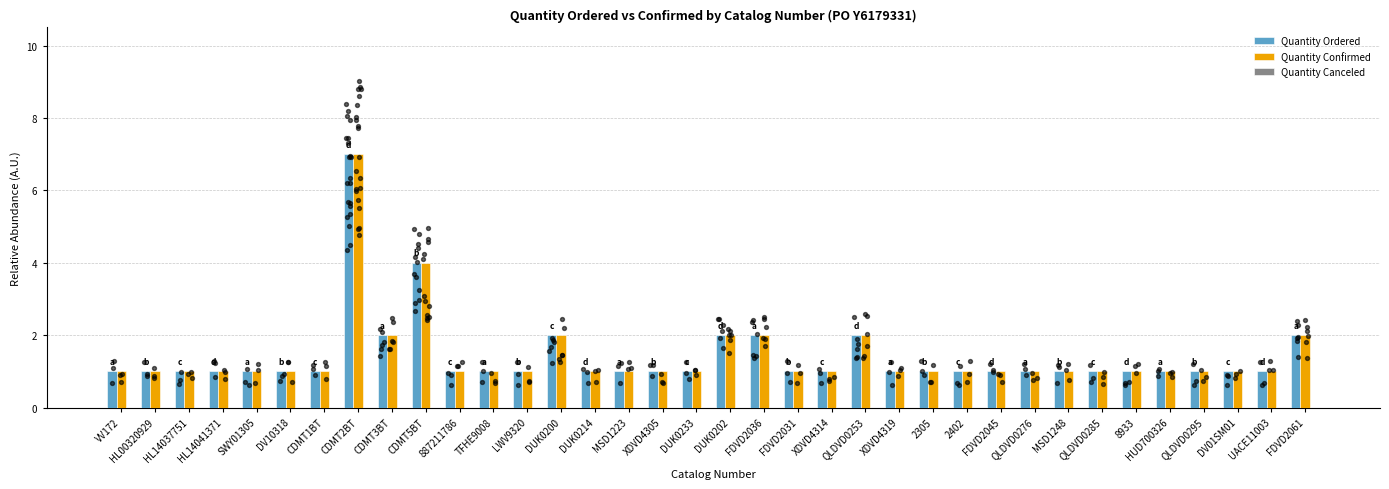

Which series has the widest spread of Y values?

Quantity Ordered